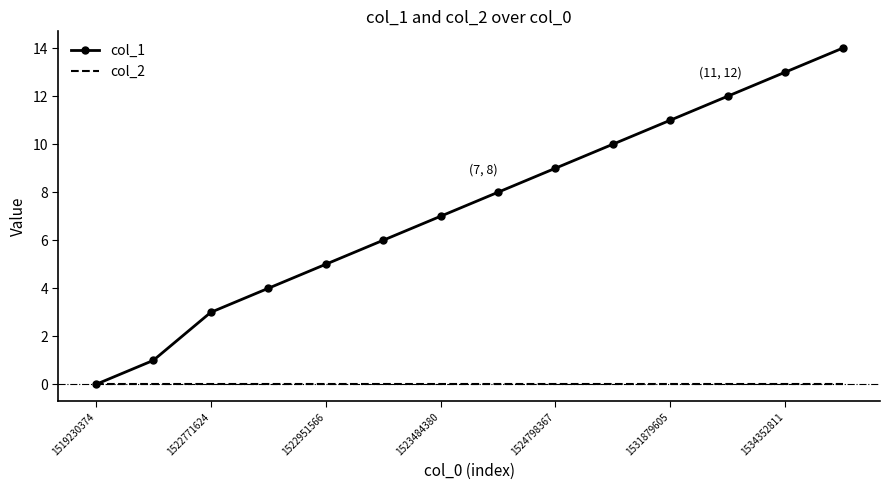

List the series in order of their peak value, highest first.

col_1, col_2